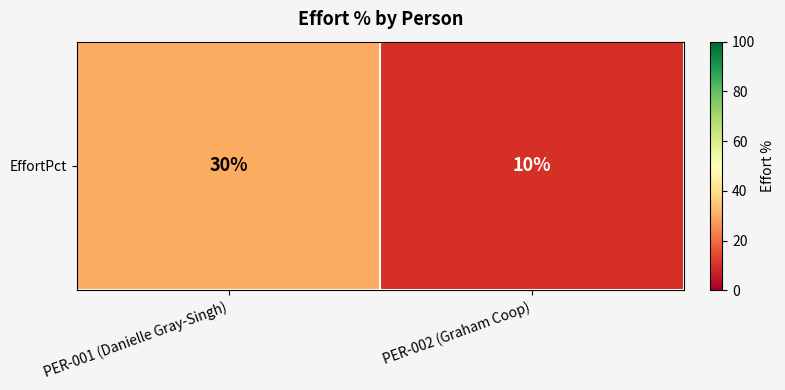

At which label is the value closest to 20?

PER-001 (Danielle Gray-Singh)